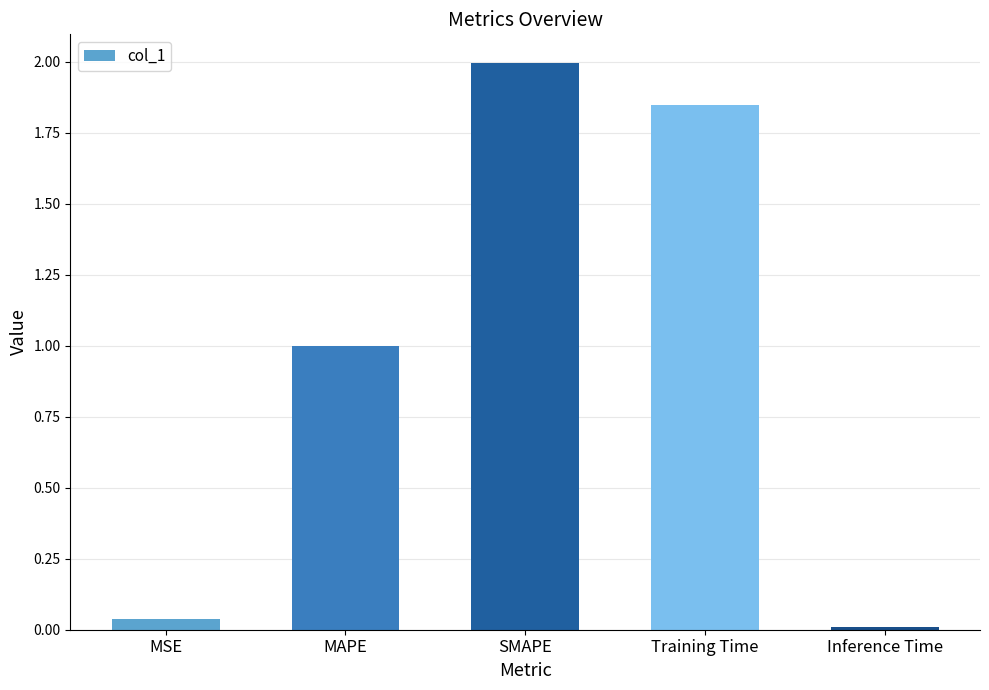

The value at Inference Time is 0.0. True or false?

True